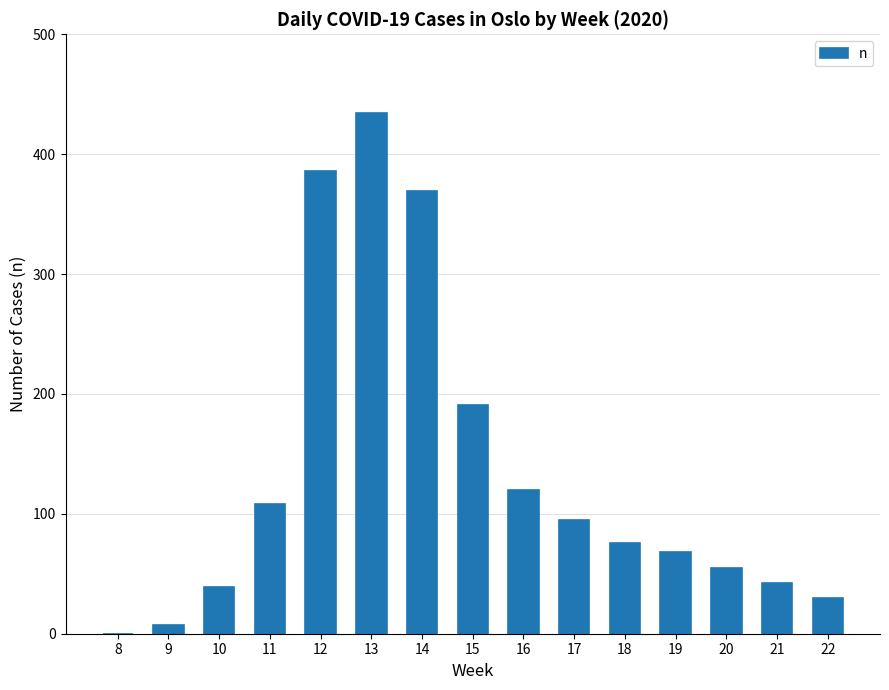

What is the greatest value displayed?

434